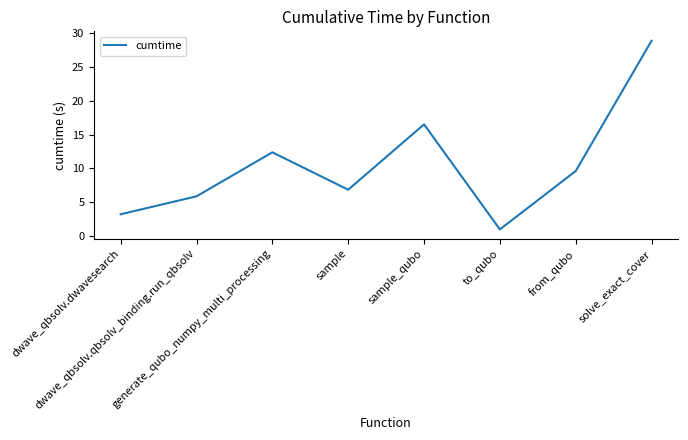

Reading left to right, what are all the values shown in this chart?

3.2	5.9	12.4	6.8	16.5	1.0	9.6	28.9